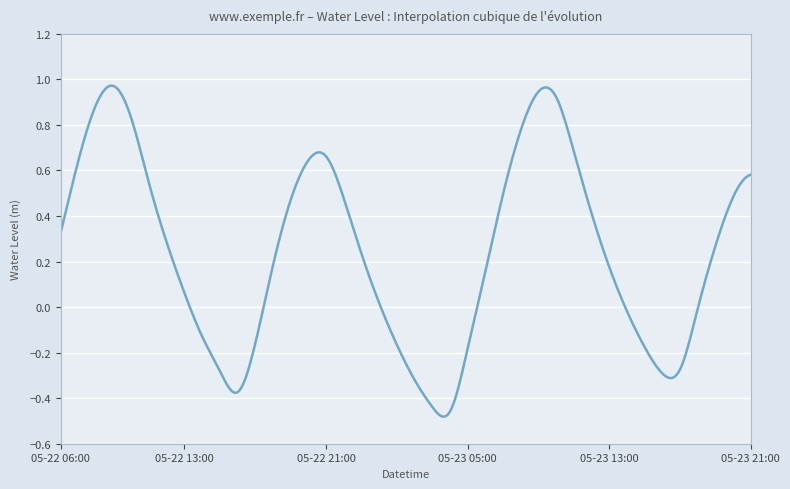

Reading left to right, extract all data points from this chart.

2023-05-22 06:00=0.3	2023-05-22 07:00=0.6	2023-05-22 08:00=0.9	2023-05-22 09:00=1.0	2023-05-22 10:00=0.8	2023-05-22 11:00=0.5	2023-05-22 12:00=0.3	2023-05-22 13:00=0.1	2023-05-22 14:00=-0.1	2023-05-22 15:00=-0.3	2023-05-22 16:00=-0.4	2023-05-22 17:00=-0.2	2023-05-22 18:00=0.2	2023-05-22 19:00=0.5	2023-05-22 20:00=0.6	2023-05-22 21:00=0.7	2023-05-22 22:00=0.5	2023-05-22 23:00=0.2	2023-05-23 00:00=0.0	2023-05-23 01:00=-0.2	2023-05-23 02:00=-0.3	2023-05-23 03:00=-0.4	2023-05-23 04:00=-0.5	2023-05-23 05:00=-0.2	2023-05-23 06:00=0.2	2023-05-23 07:00=0.5	2023-05-23 08:00=0.8	2023-05-23 09:00=0.9	2023-05-23 10:00=0.9	2023-05-23 11:00=0.7	2023-05-23 12:00=0.4	2023-05-23 13:00=0.2	2023-05-23 14:00=-0.0	2023-05-23 15:00=-0.2	2023-05-23 16:00=-0.3	2023-05-23 17:00=-0.3	2023-05-23 18:00=-0.0	2023-05-23 19:00=0.3	2023-05-23 20:00=0.5	2023-05-23 21:00=0.6